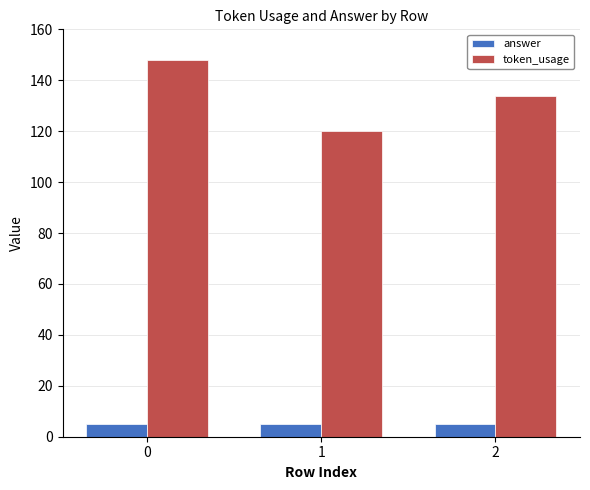

Are the bars horizontal?

No